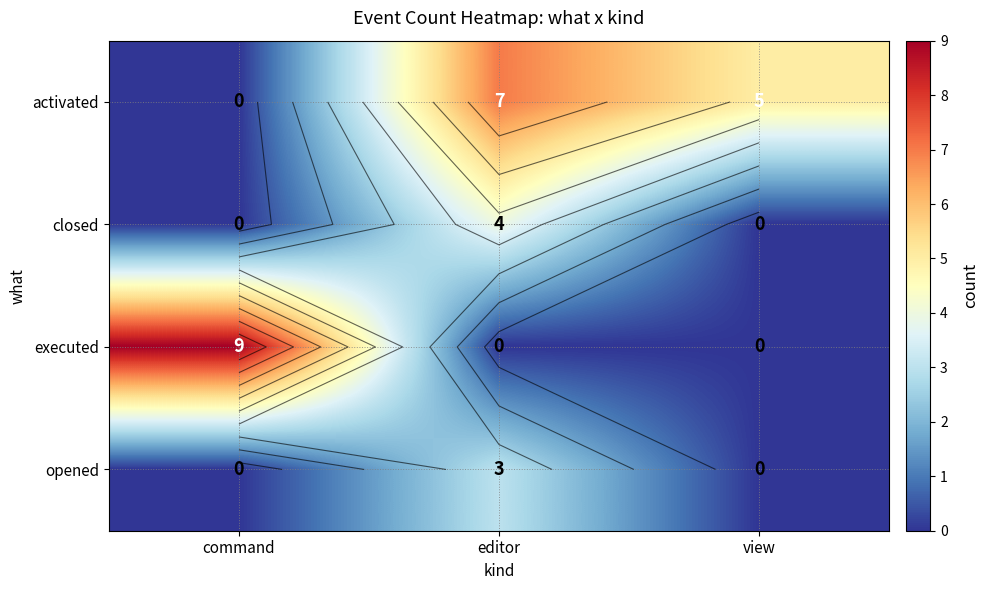

At how many categories does at least one series exceed 8?

1